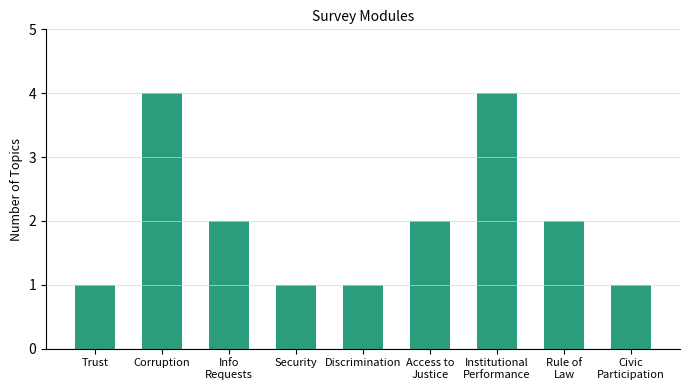

What is the greatest value displayed?

4